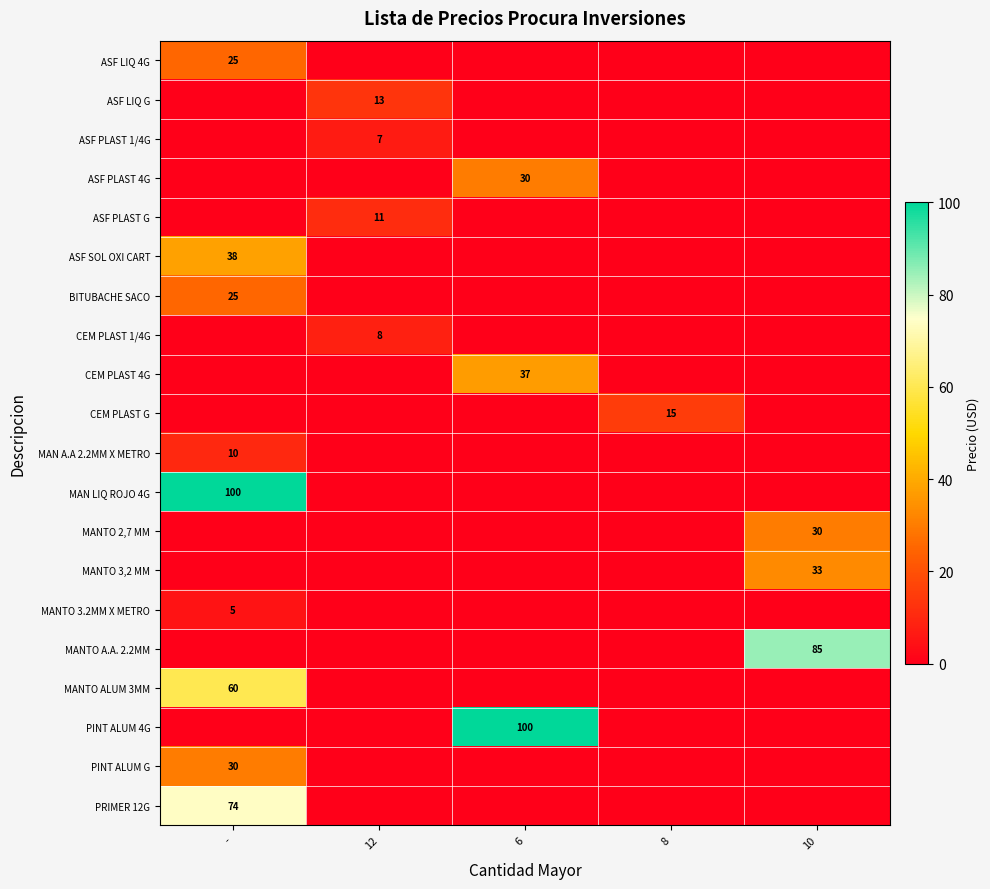

Is it true that ASF LIQ 4G equals 15 at -?

False